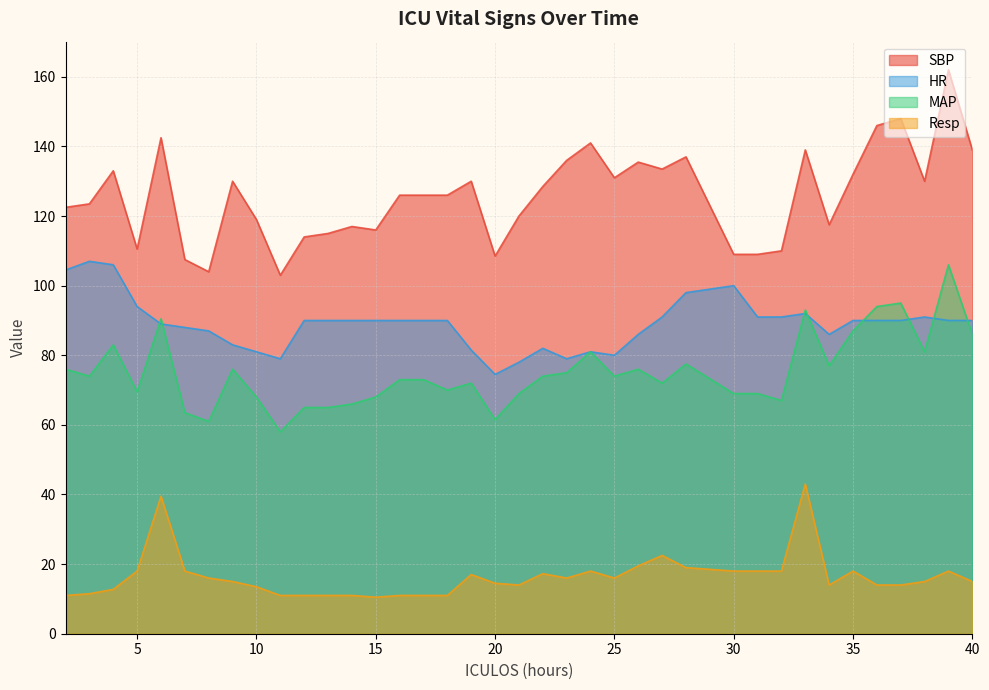

Rank the series at 17 from lowest to highest value.

Resp, MAP, HR, SBP